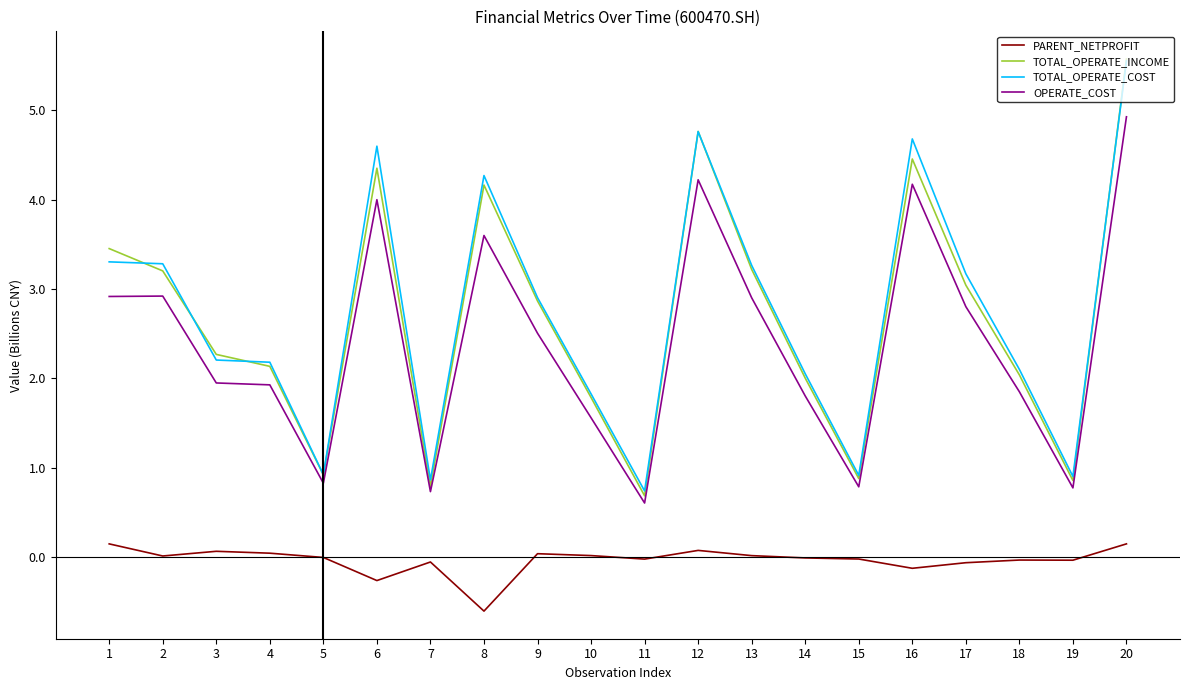

Which label corresponds to the largest value in the chart?

20